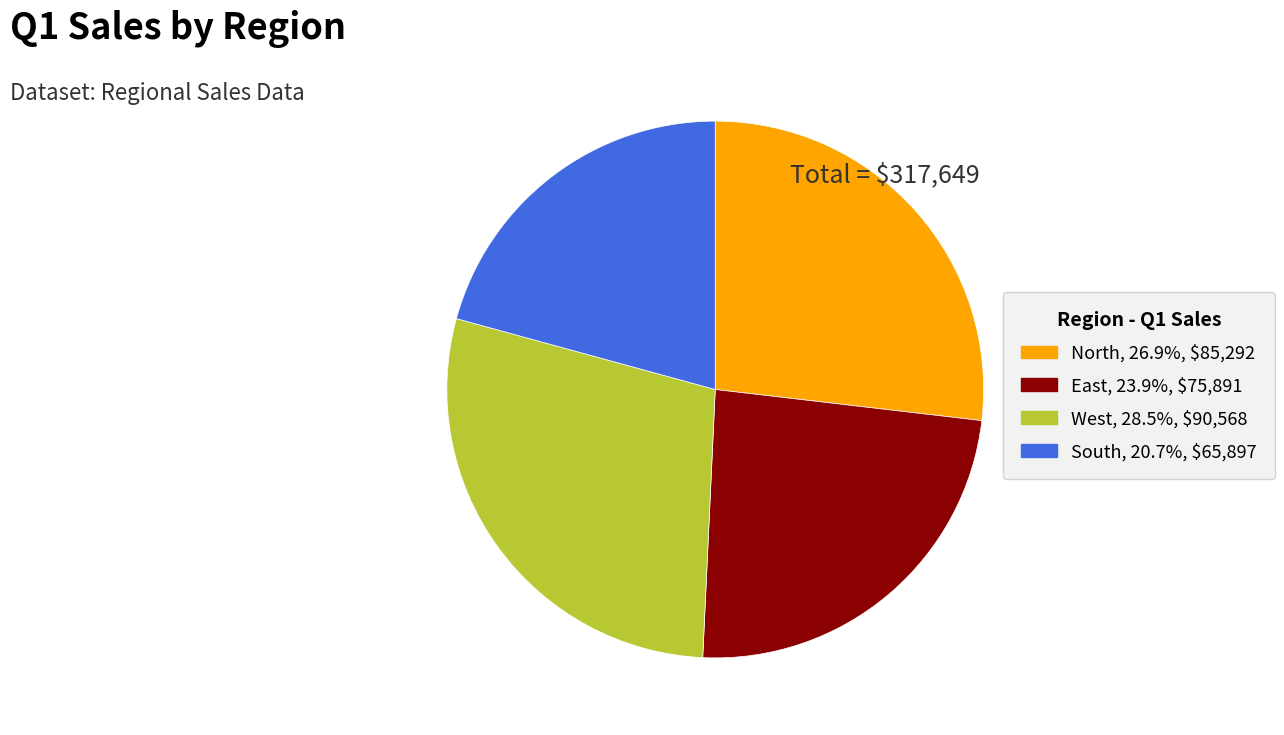

The West slice represents 35% of the pie. True or false?

False